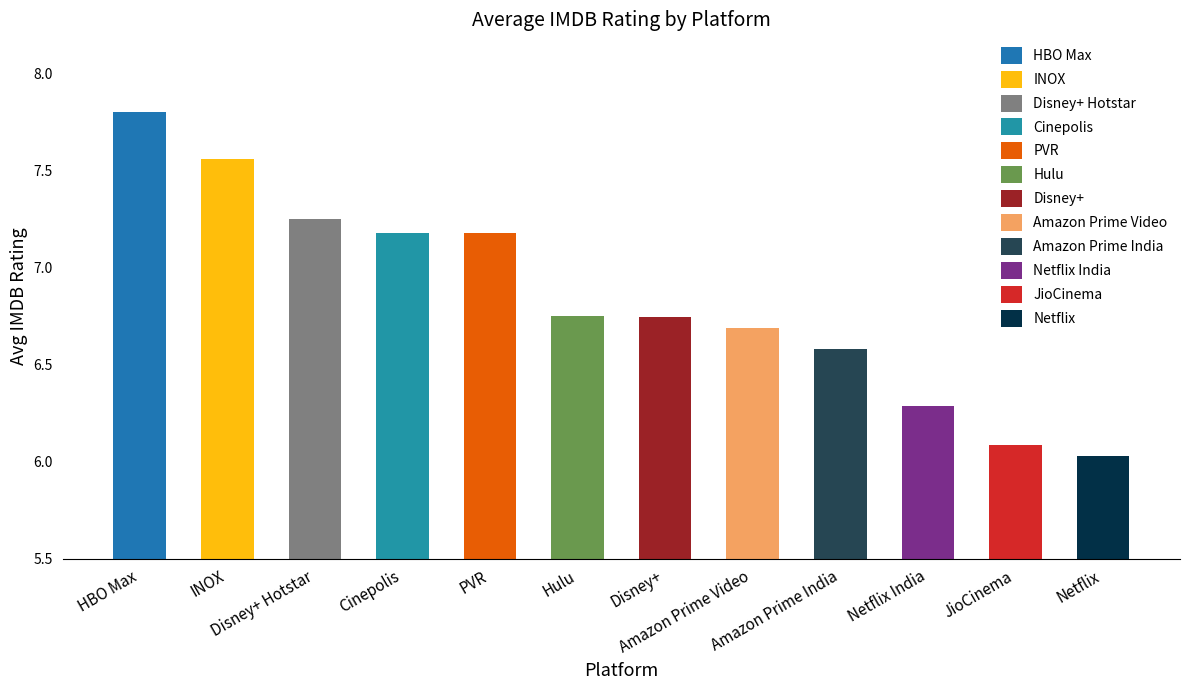

What is the label of the 4th bar from the right?

Amazon Prime India